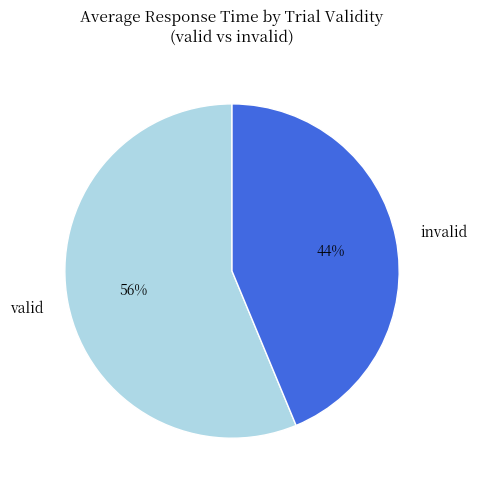

What is the smallest slice in the pie chart?

invalid